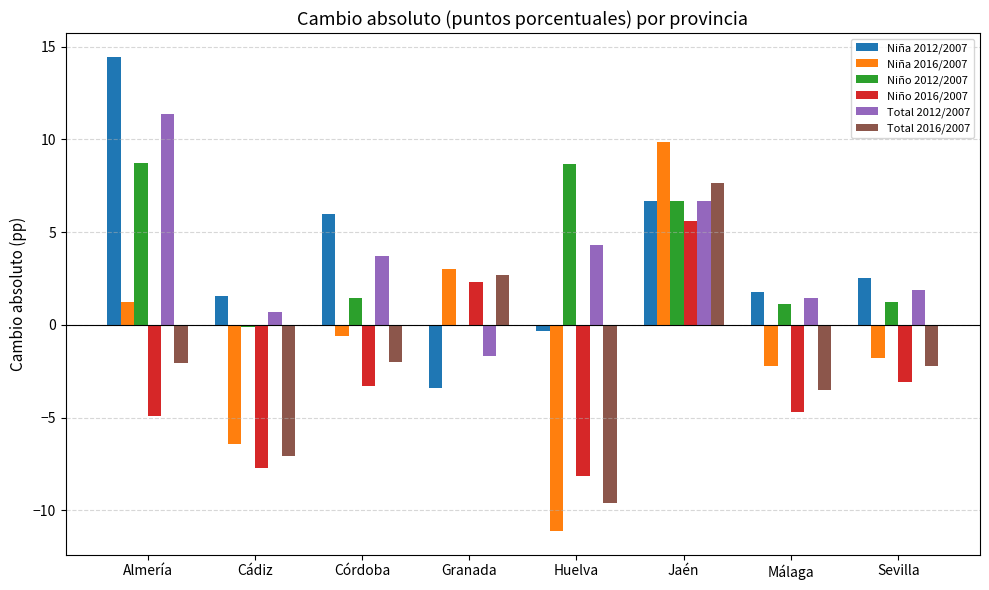

What is the maximum value shown in the chart?

14.4